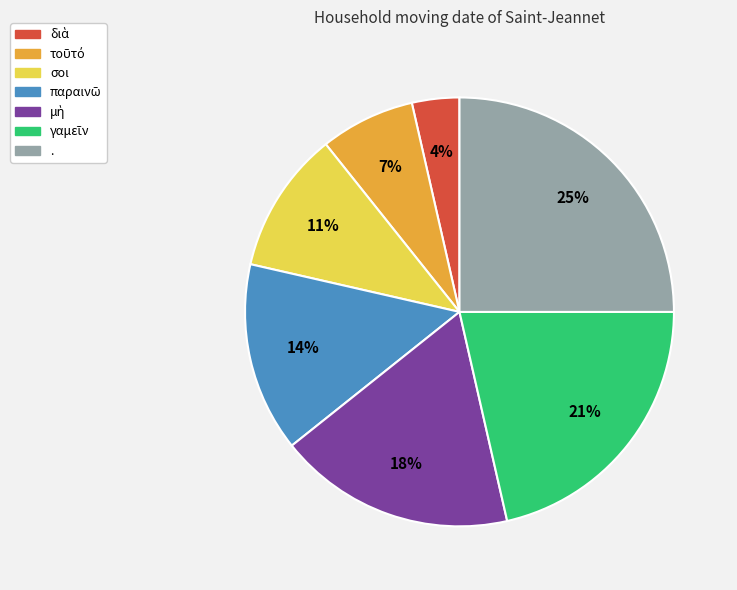

To the nearest percent, what portion does . represent?

25%